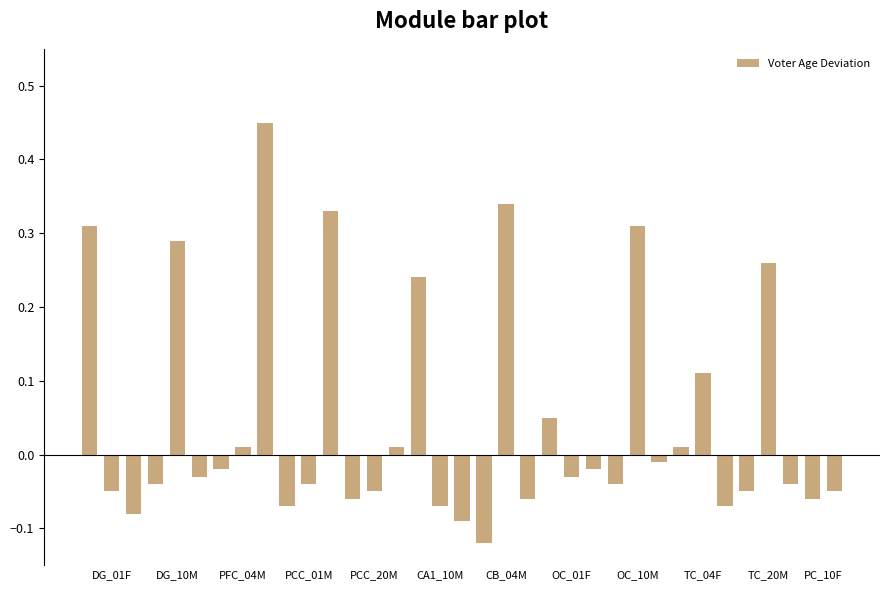

What is the difference between the maximum and minimum values?

0.6